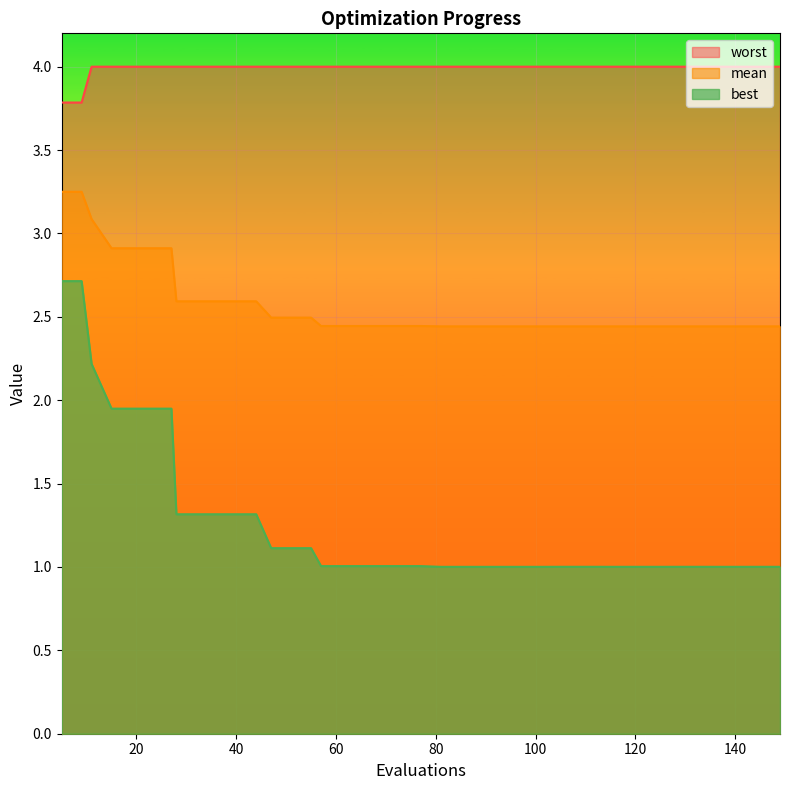

True or false: worst has a value of 5.9 at 114.

False